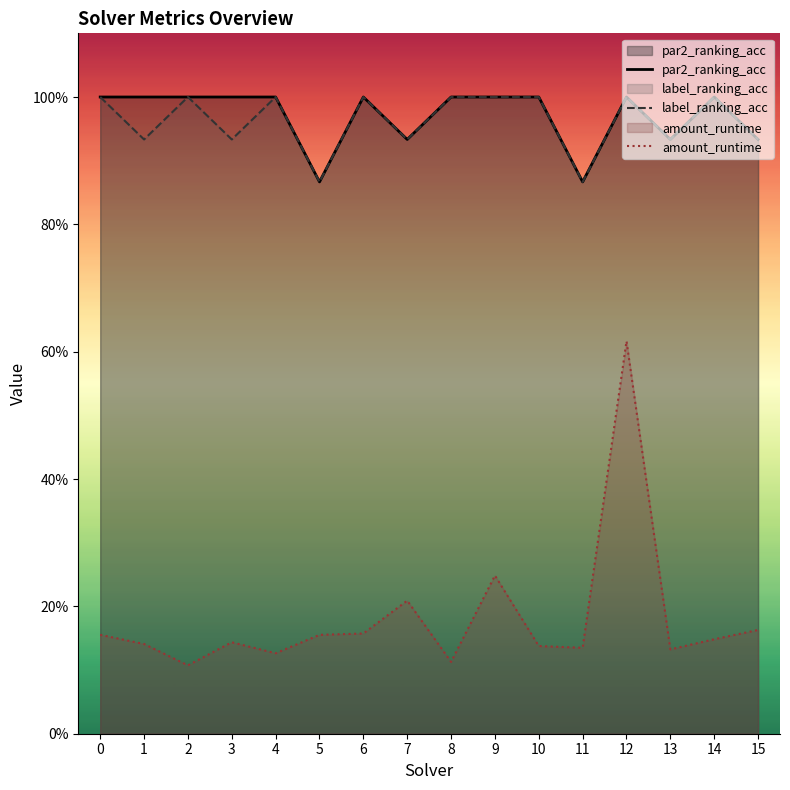

At which category does amount_runtime reach its first local peak?

3